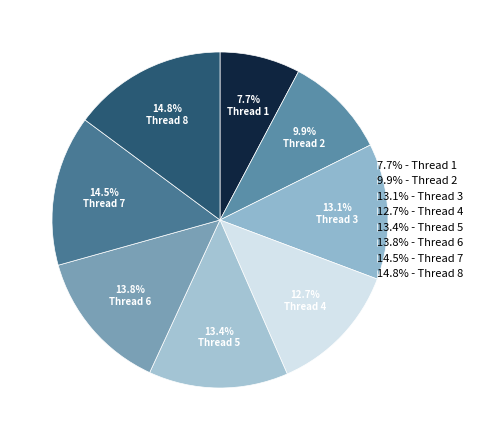

How many segments does this pie chart have?

8